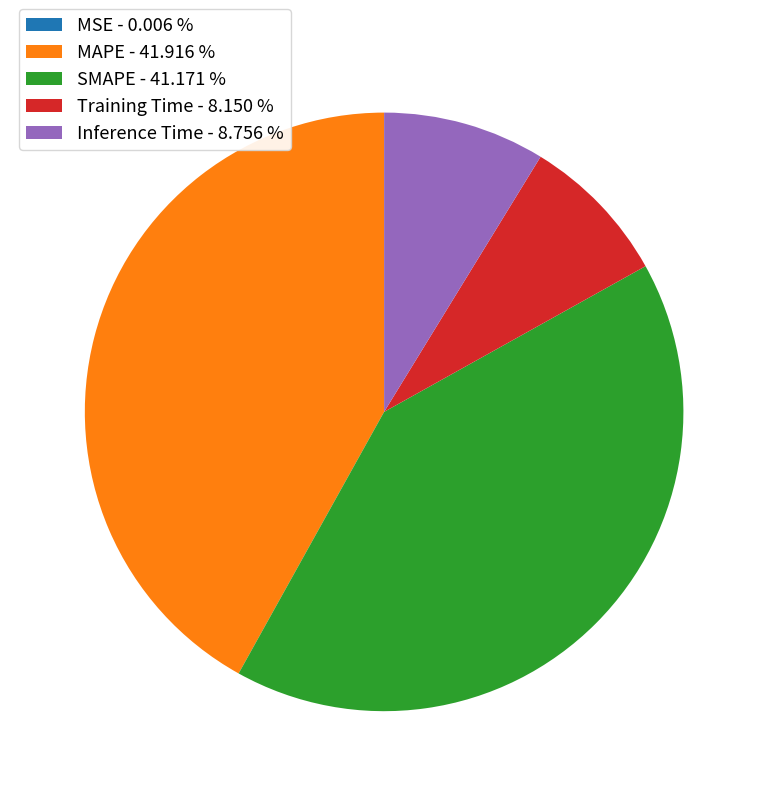

Which category has the biggest portion of the pie?

MAPE